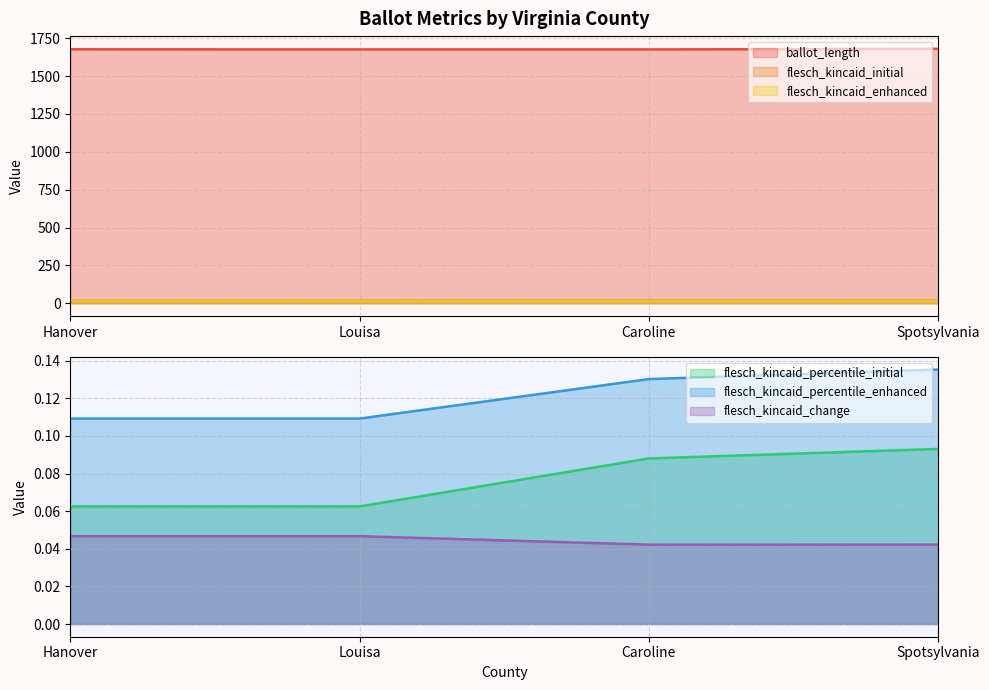

Is it true that ballot_length equals 434.3 at Caroline?

False